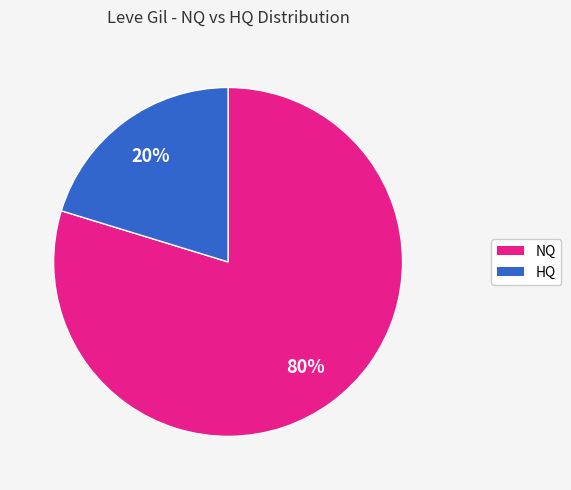

Which category accounts for the majority?

NQ